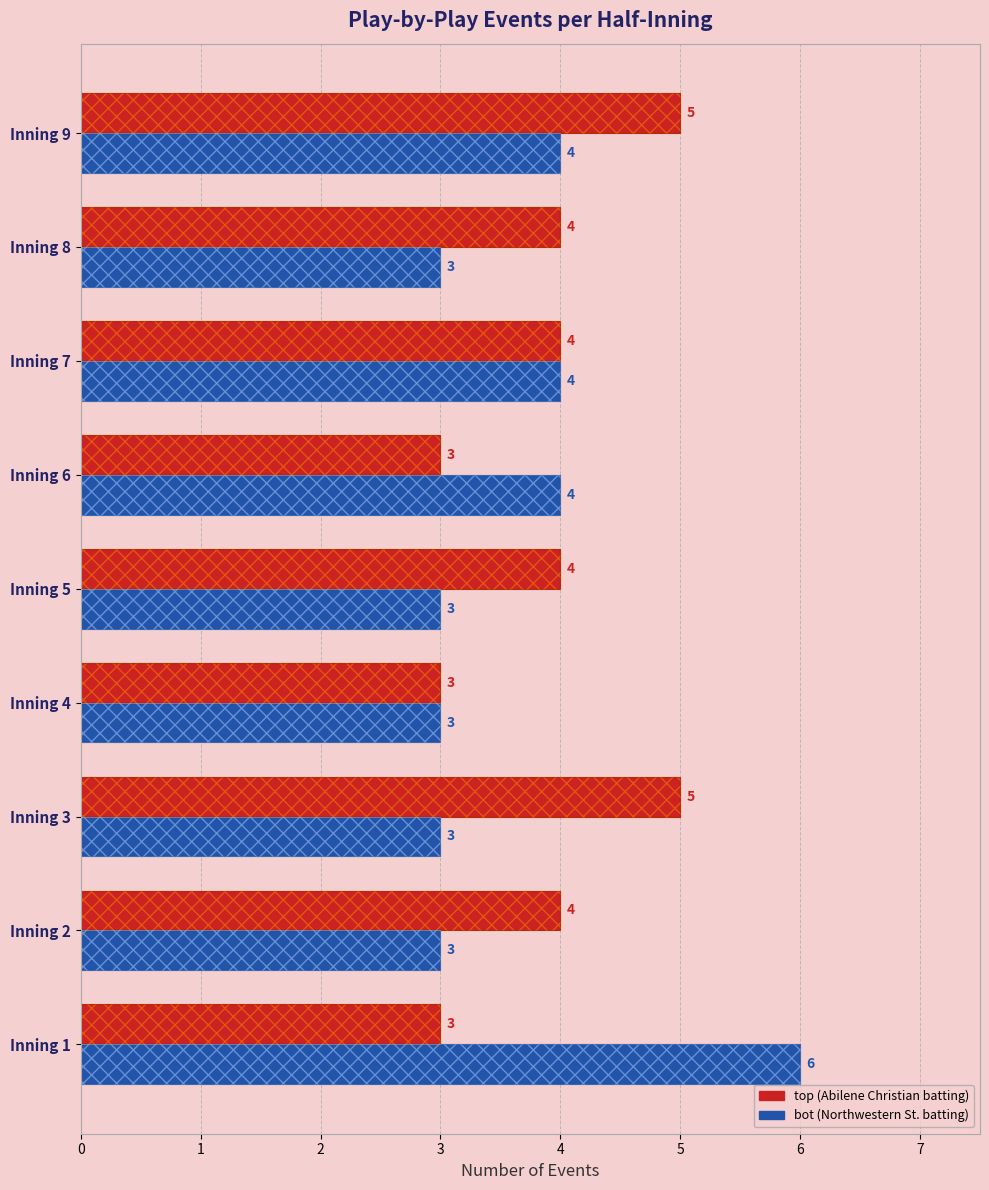

Rank the categories by bot value from lowest to highest.

1, 2, 3, 4, 7, 5, 6, 8, 0